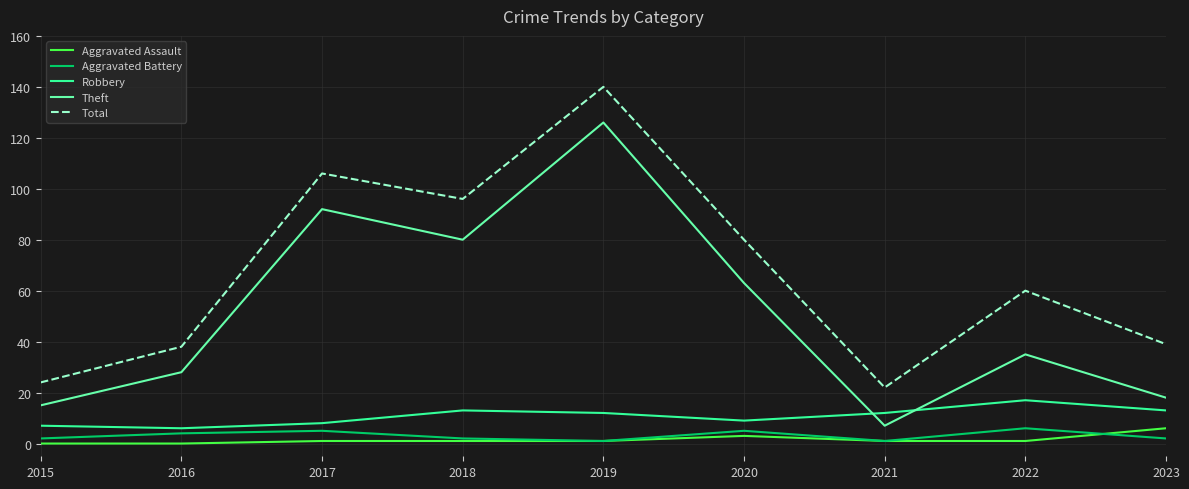

At how many categories does at least one series exceed 13?

9